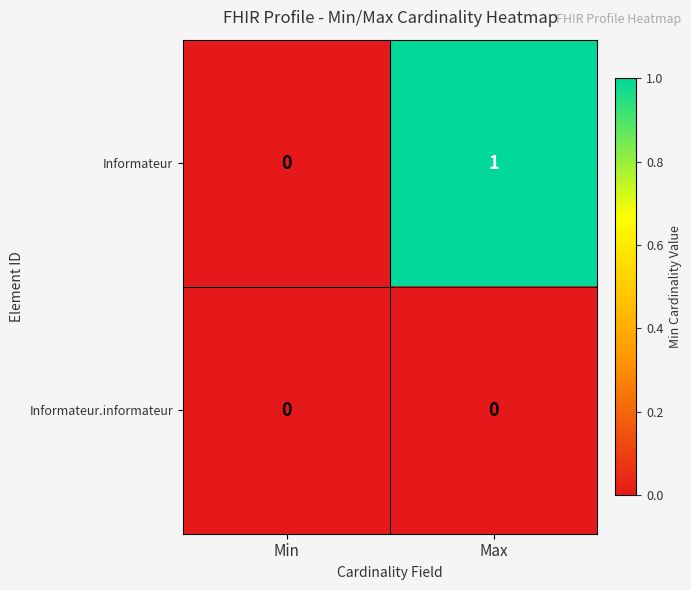

True or false: Informateur has a value of 1 at Max.

True